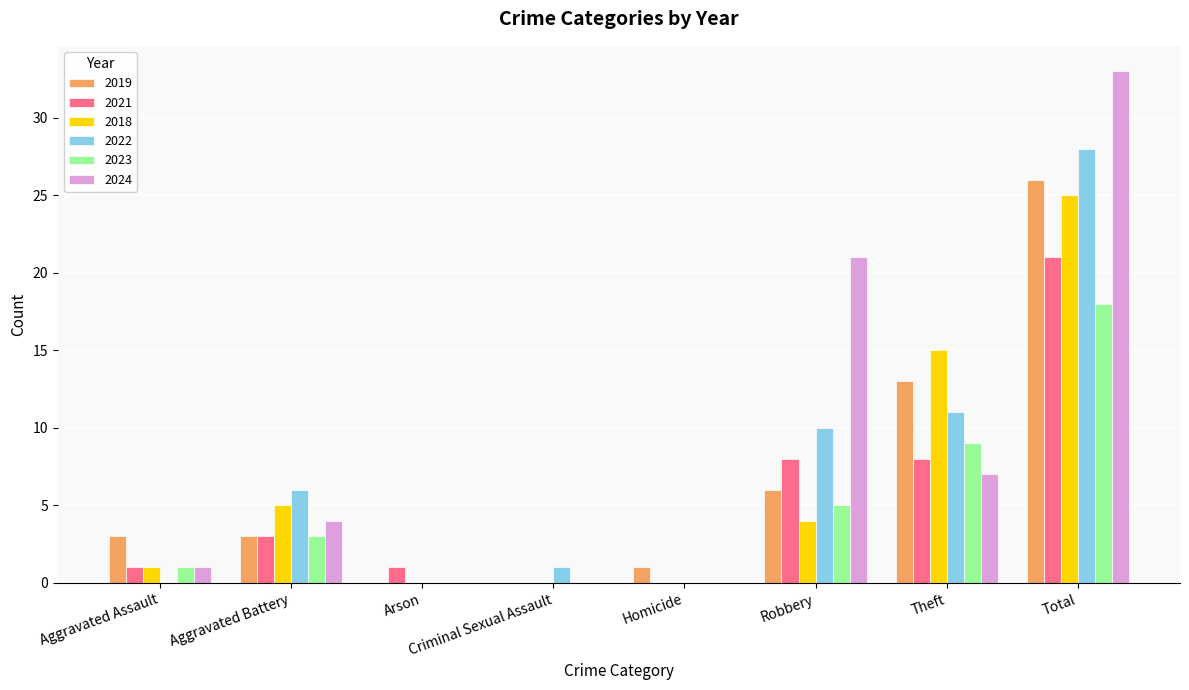

The 2019 series shows 6 at Robbery. True or false?

True